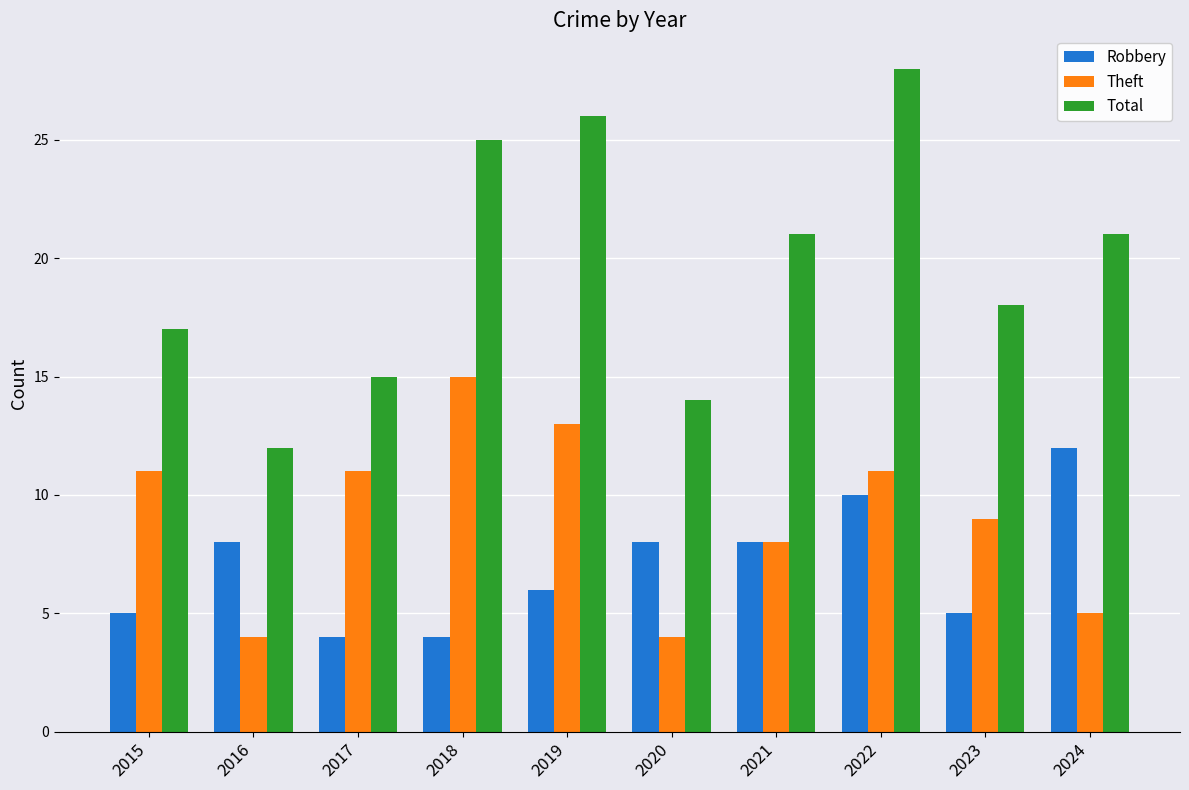

Rank the series by their maximum value, from lowest to highest.

Robbery, Theft, Total